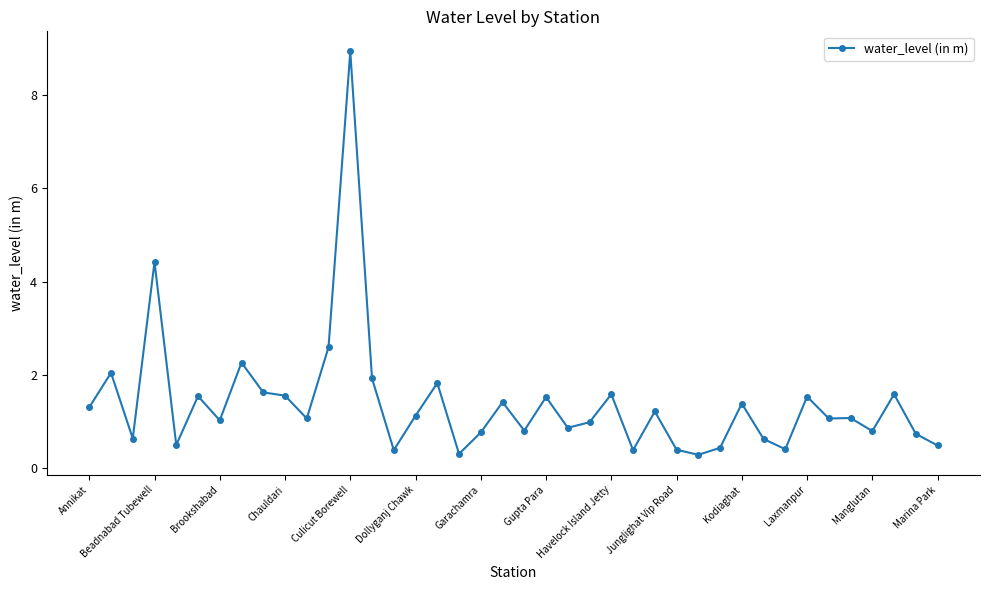

What is the average value?

1.4